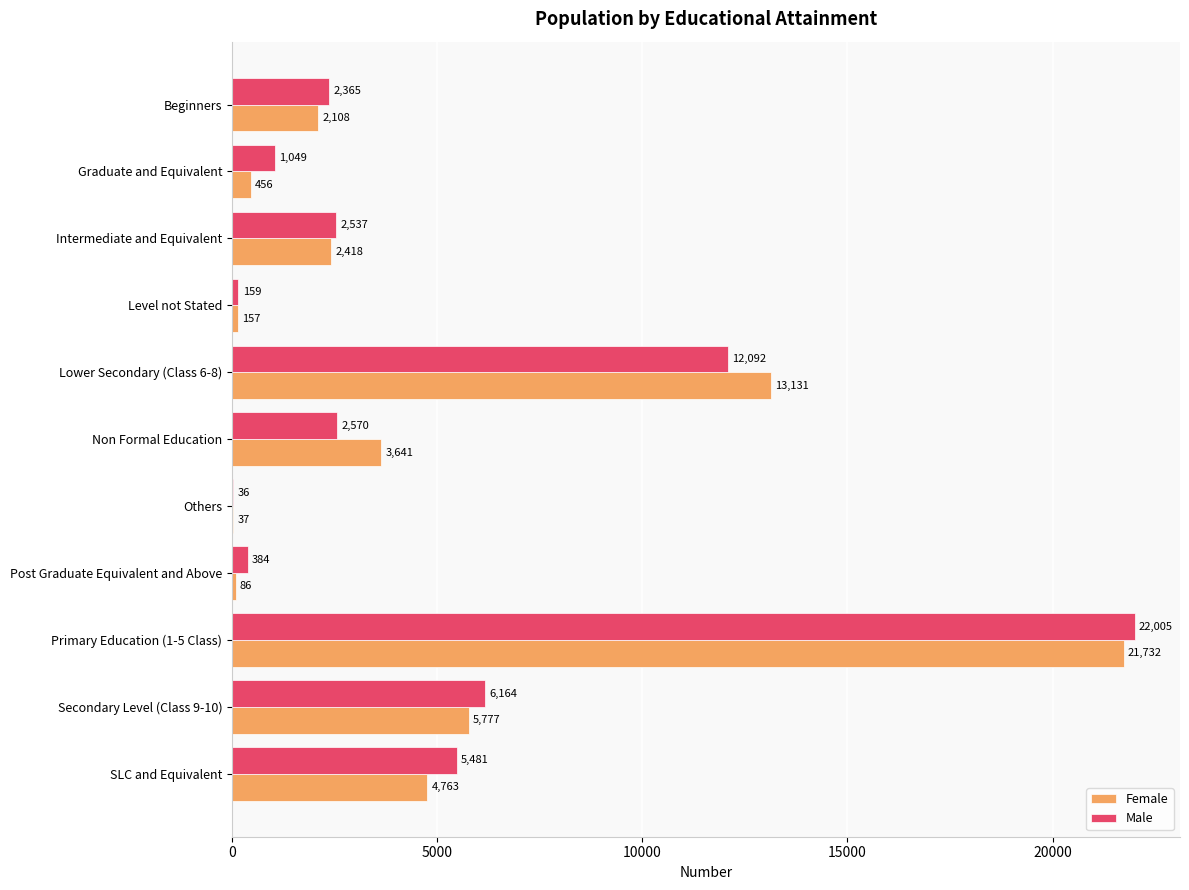

At which label is Male closest to 11020?

Lower Secondary (Class 6-8)